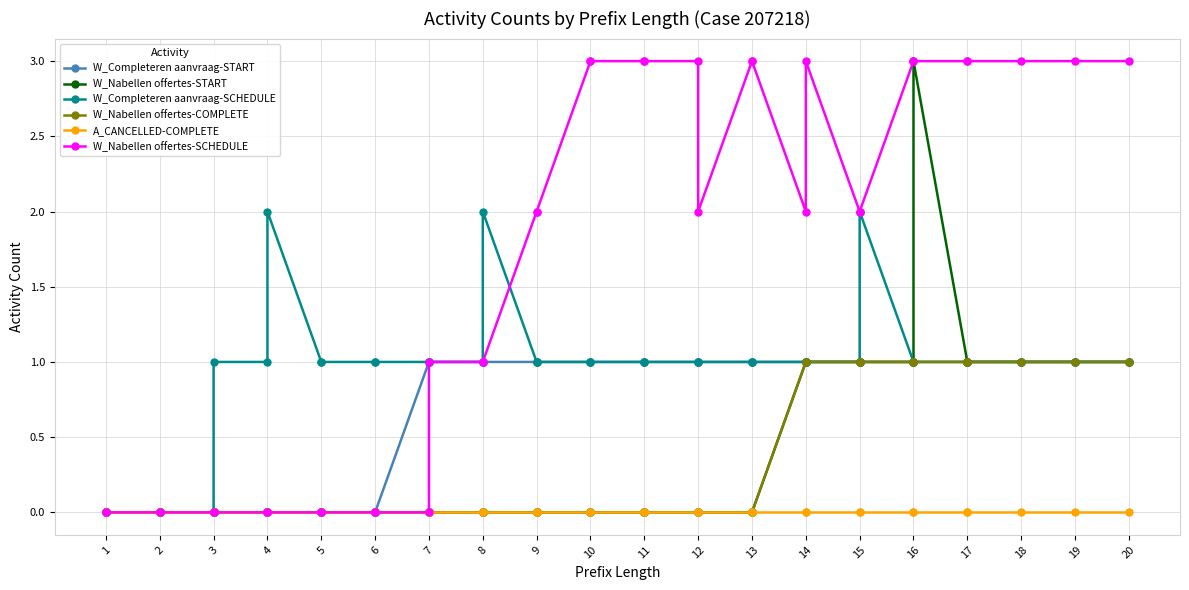

True or false: W_Completeren aanvraag-SCHEDULE and W_Completeren aanvraag-START cross at least once.

False